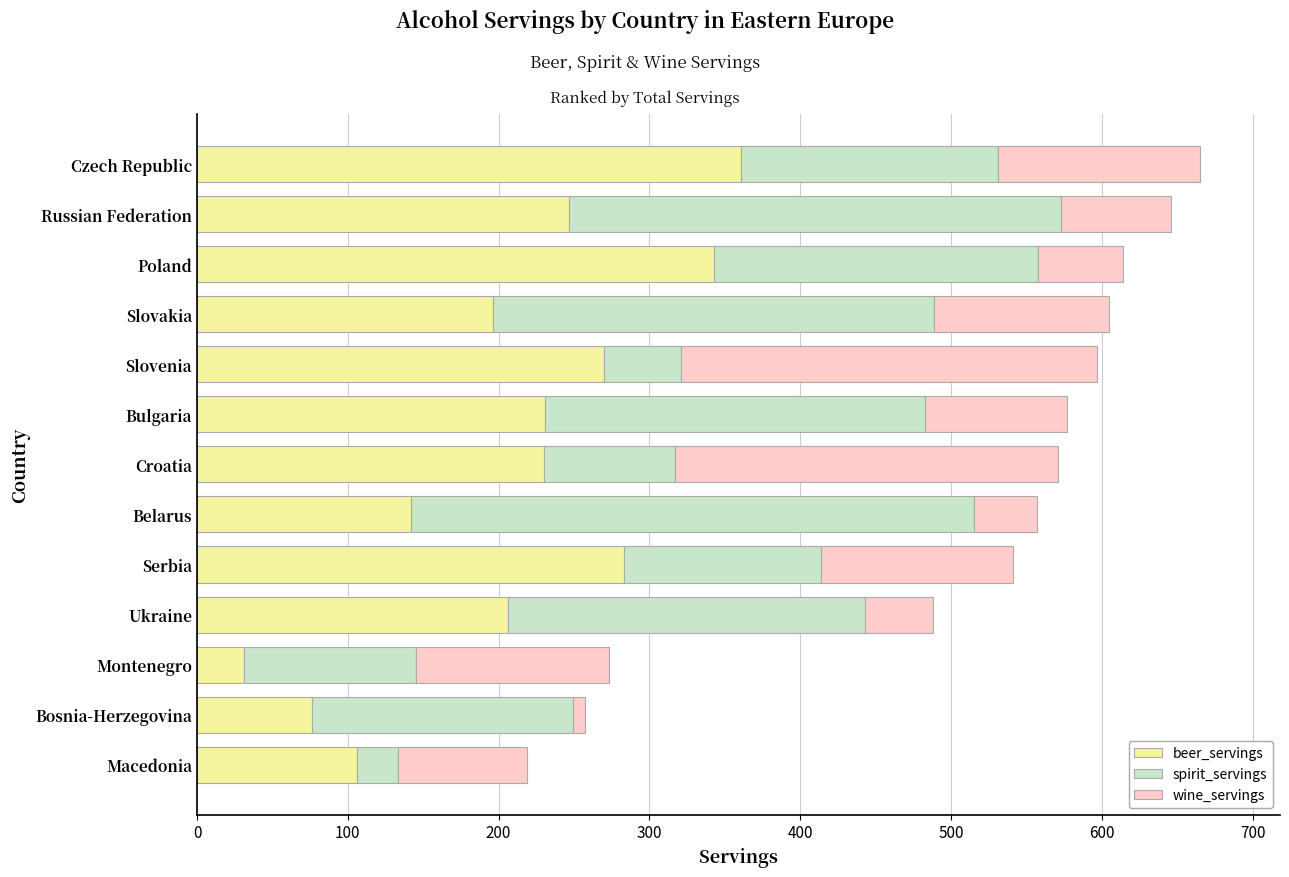

What is the lowest value of the beer_servings series?

31